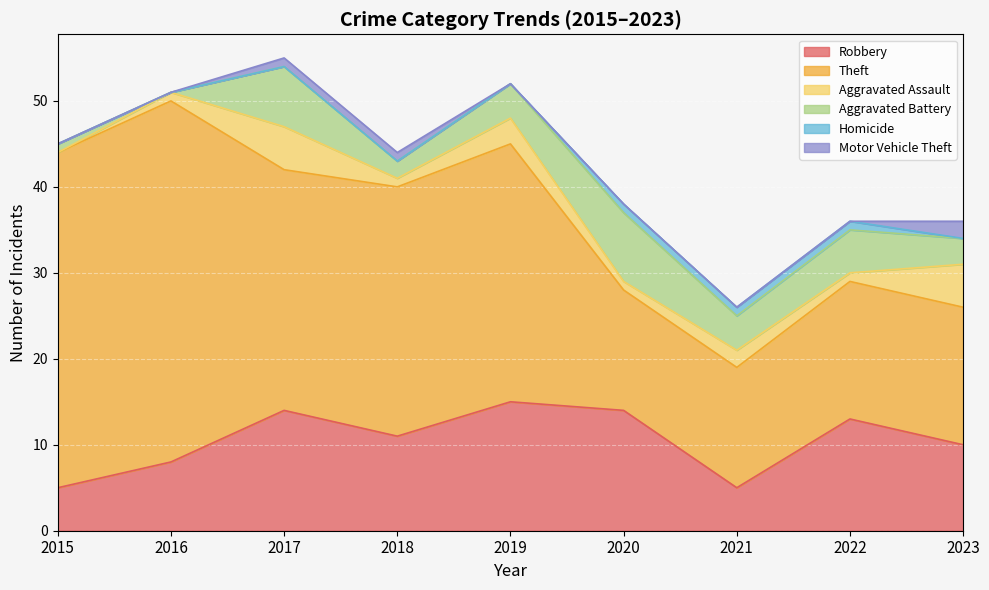

What is the difference between the Robbery values at 2019 and 2020?

1